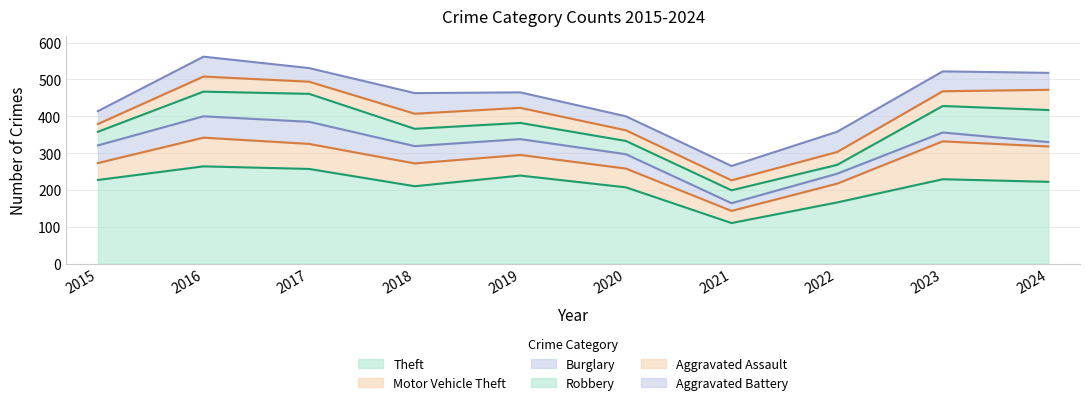

What value does the Theft series have at 2021?

110